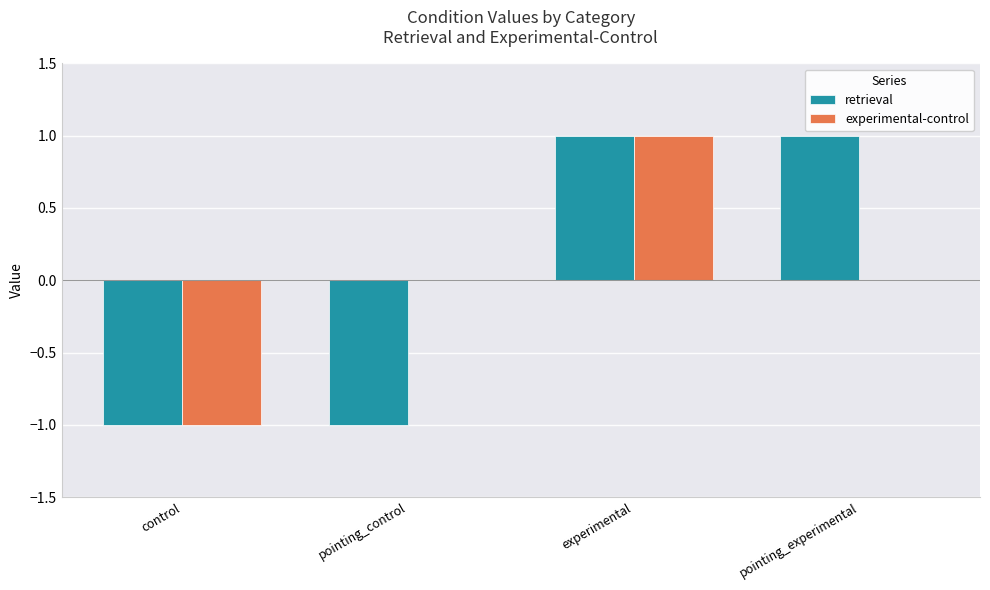

Reading left to right, list all the values displayed in this chart.

retrieval: control=-1	pointing_control=-1	experimental=1	pointing_experimental=1
experimental-control: control=-1	pointing_control=0	experimental=1	pointing_experimental=0